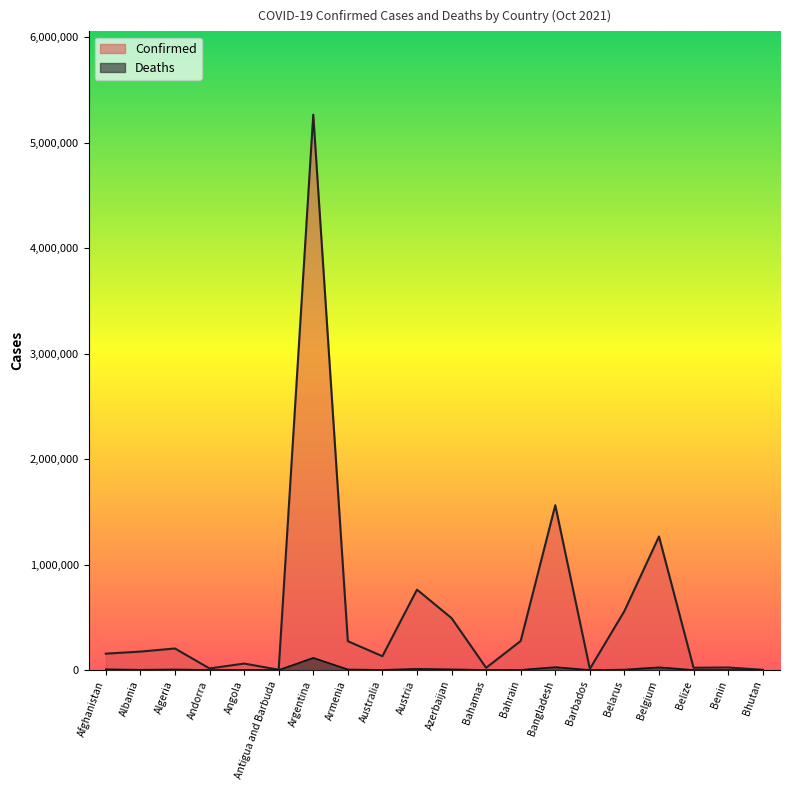

What is the greatest value displayed?

5266275